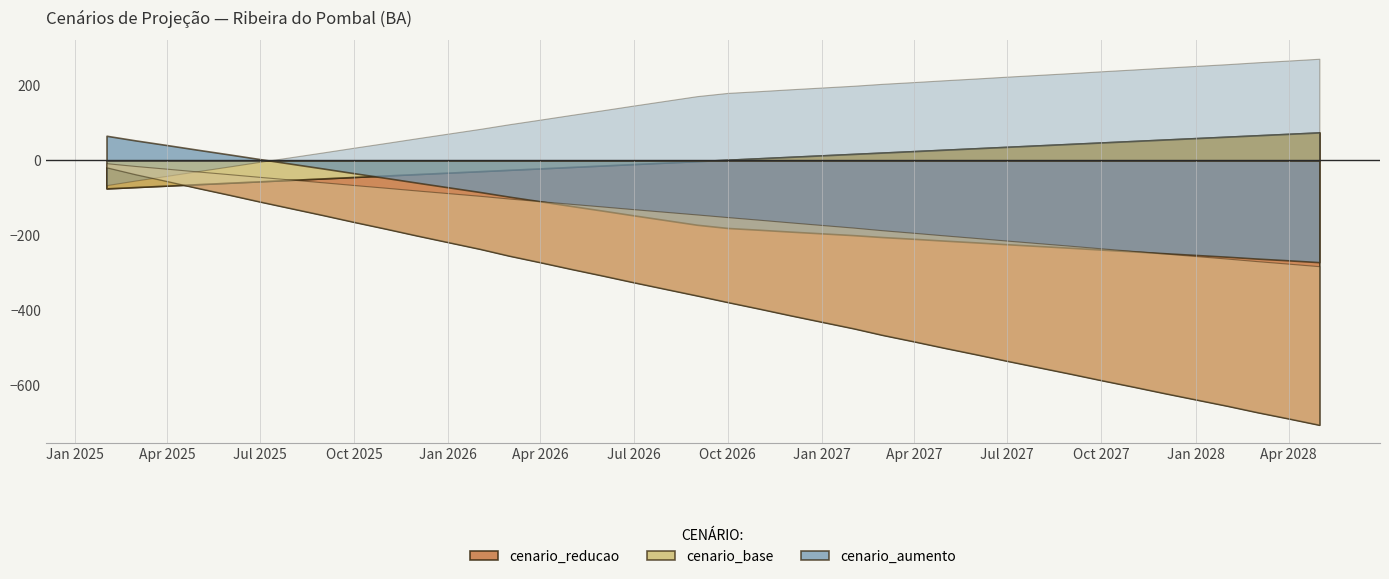

True or false: cenario_aumento and cenario_base cross at least once.

False